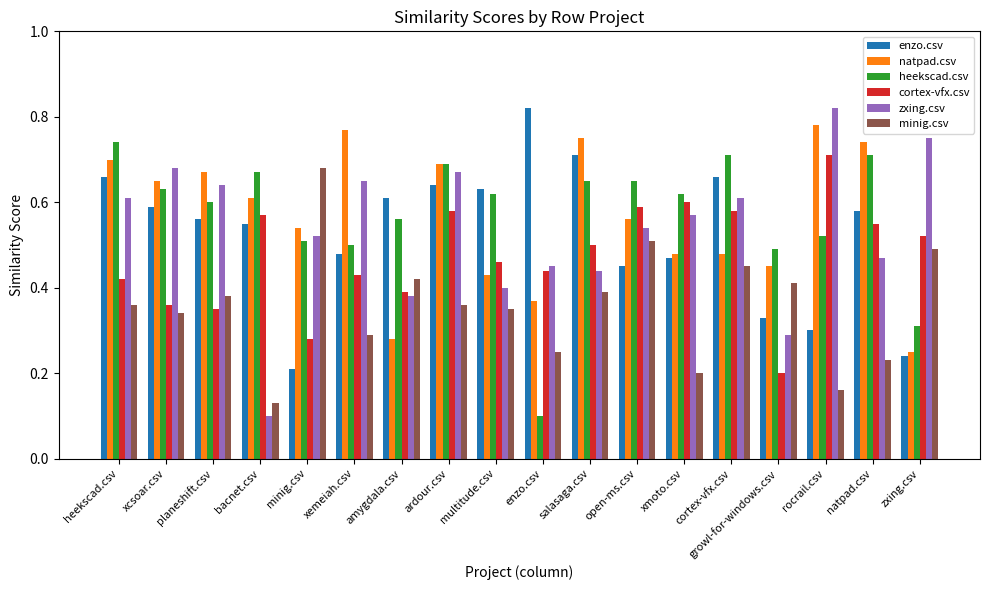

At how many categories does at least one series exceed 0?

18